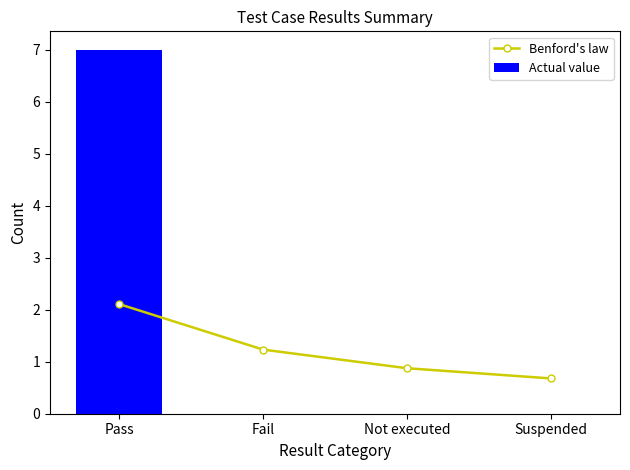

Which has a higher value, Pass or Fail?

Pass